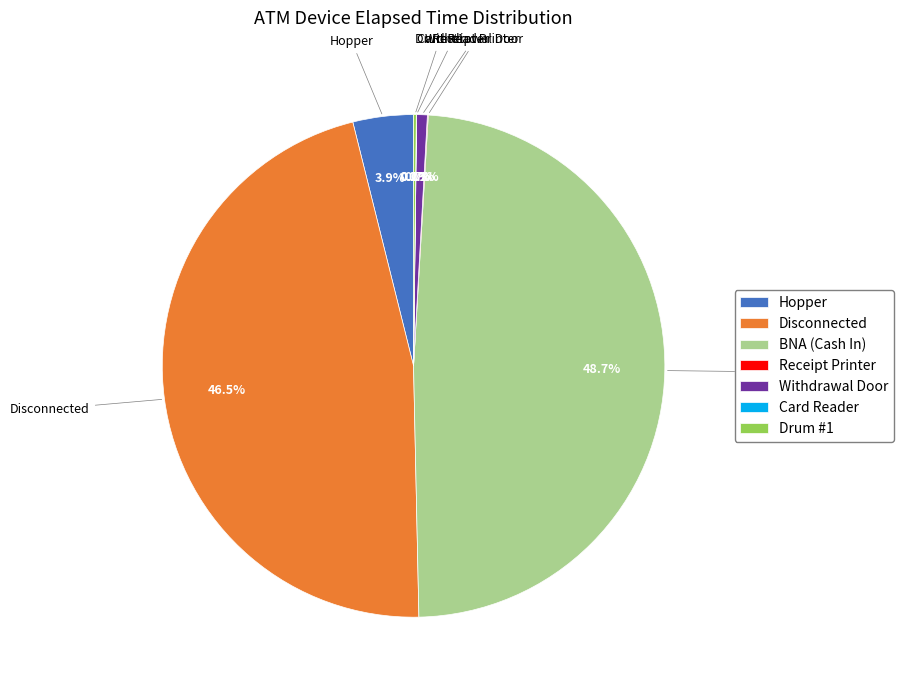

Does any single category account for the majority?

No